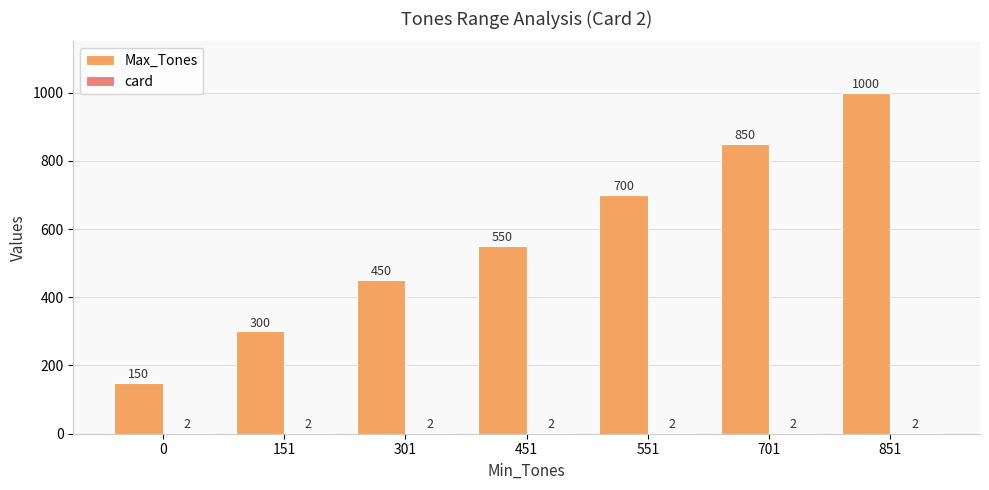

How many groups of bars are there?

7